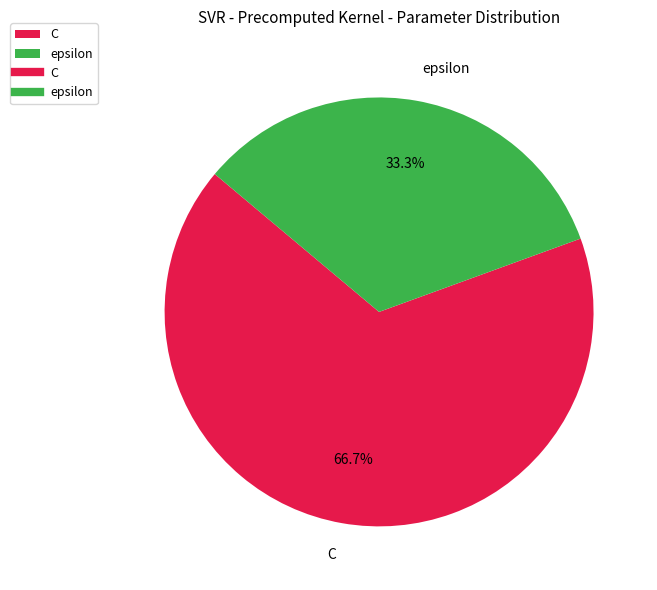

To the nearest percent, what portion does epsilon represent?

33%